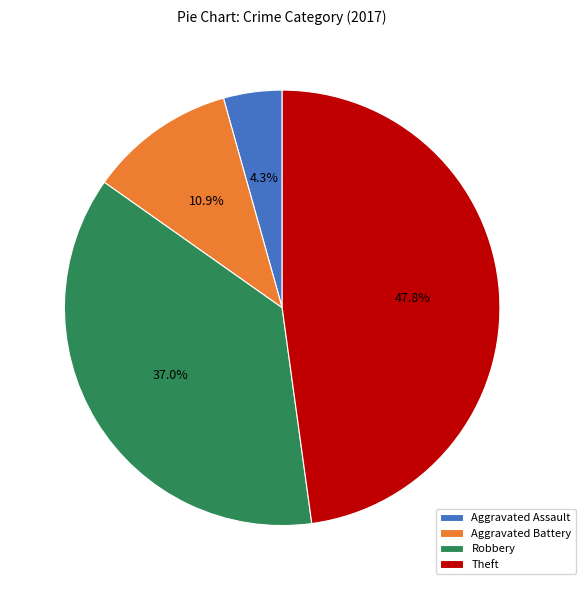

True or false: Aggravated Assault accounts for 4% of the total.

True